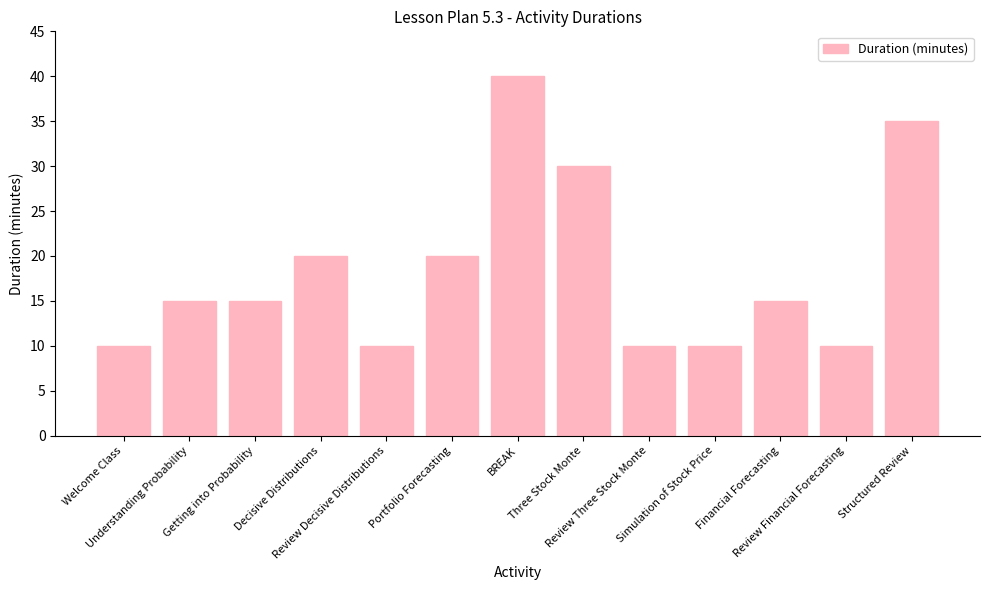

How many categories are shown in the chart?

13